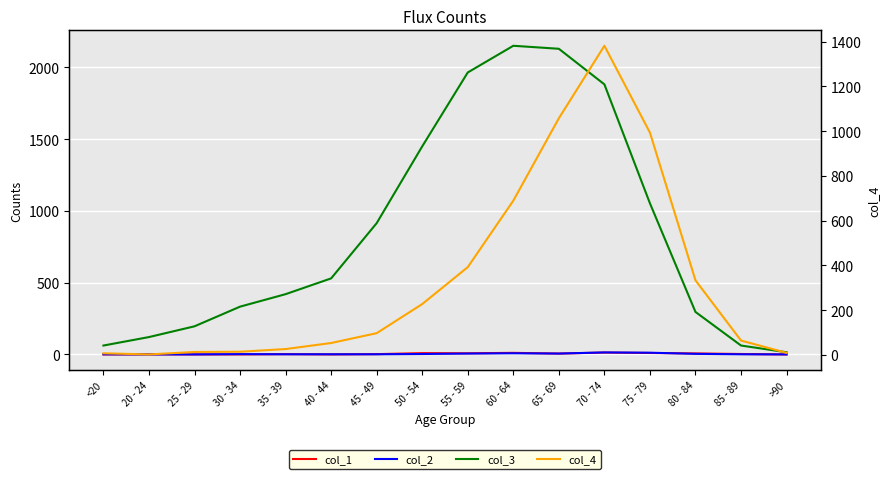

Which series has the largest total across all categories?

col_3